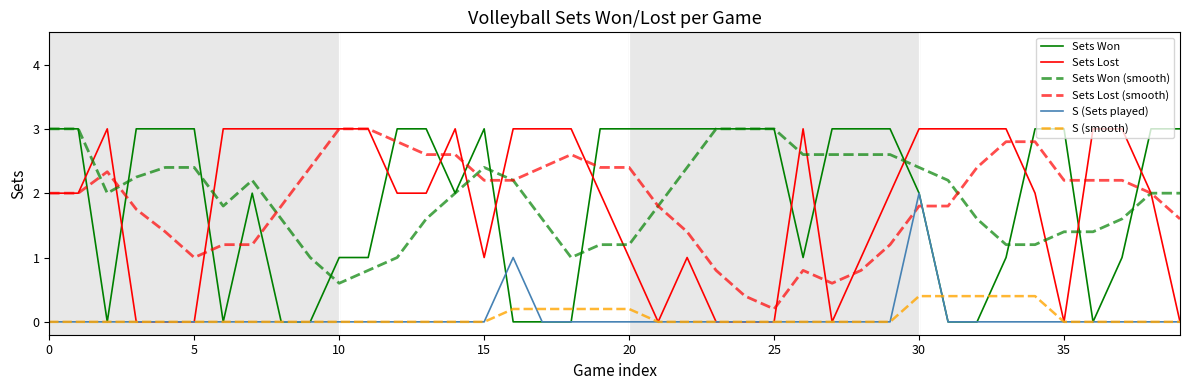

After their last crossing, which series has the higher values: Sets Won or Sets Lost?

Sets Won